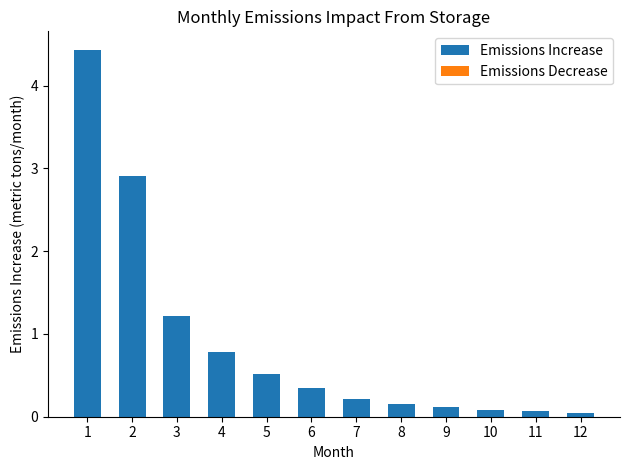

What is the greatest value displayed?

4.4